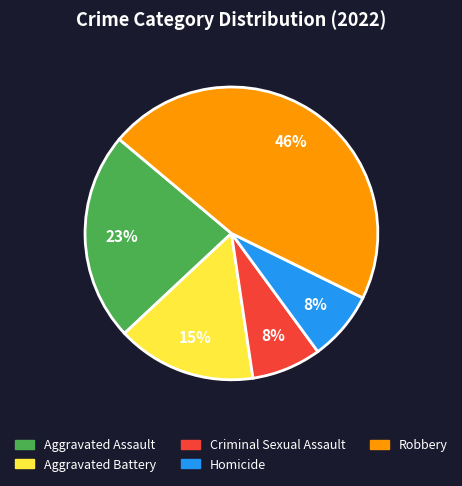

Combined, do Robbery and Homicide account for over 50%?

Yes